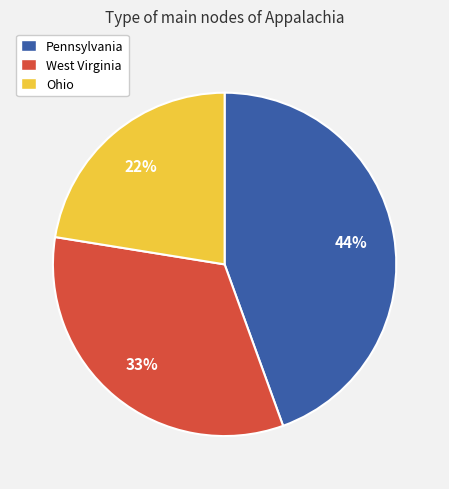

Is the sum of West Virginia and Pennsylvania greater than half?

Yes